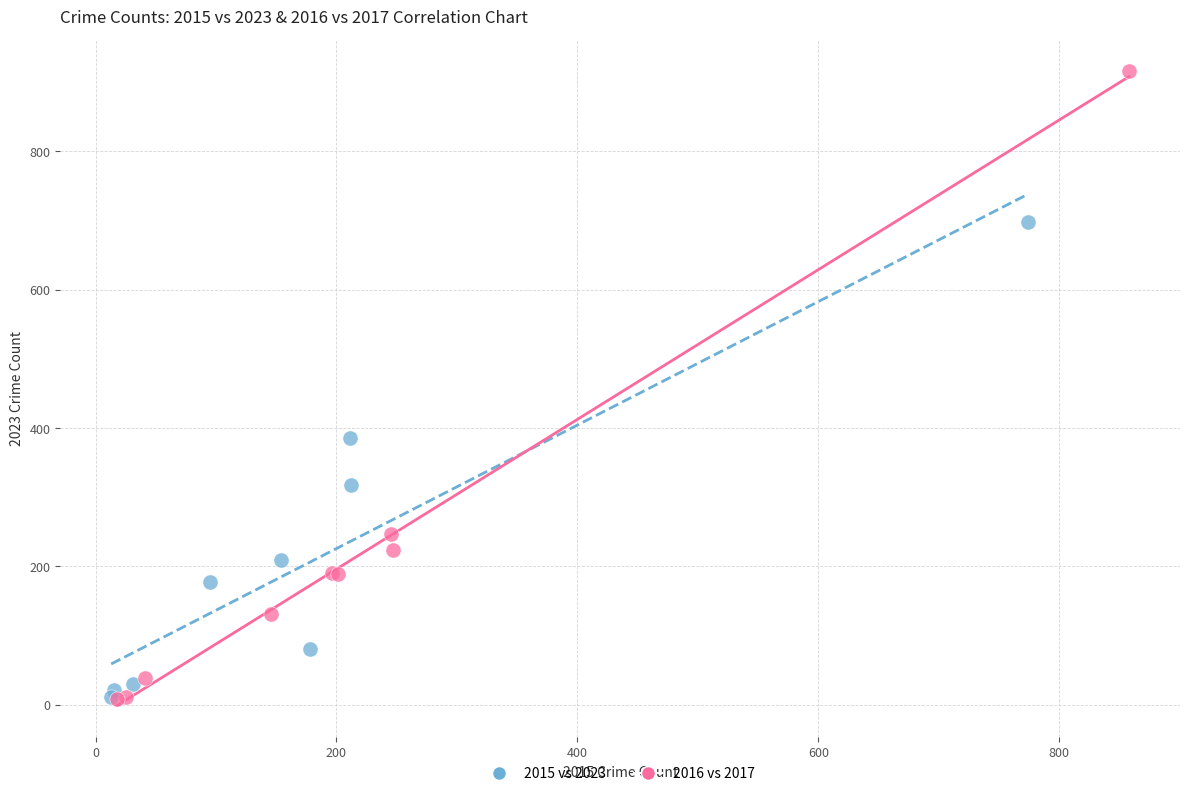

Which series contains the highest Y value?

2016 vs 2017